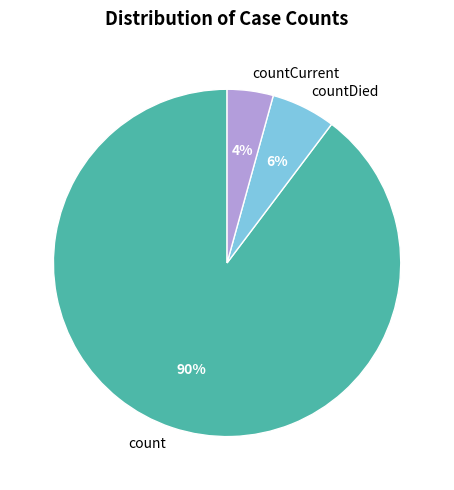

How many segments does this pie chart have?

3